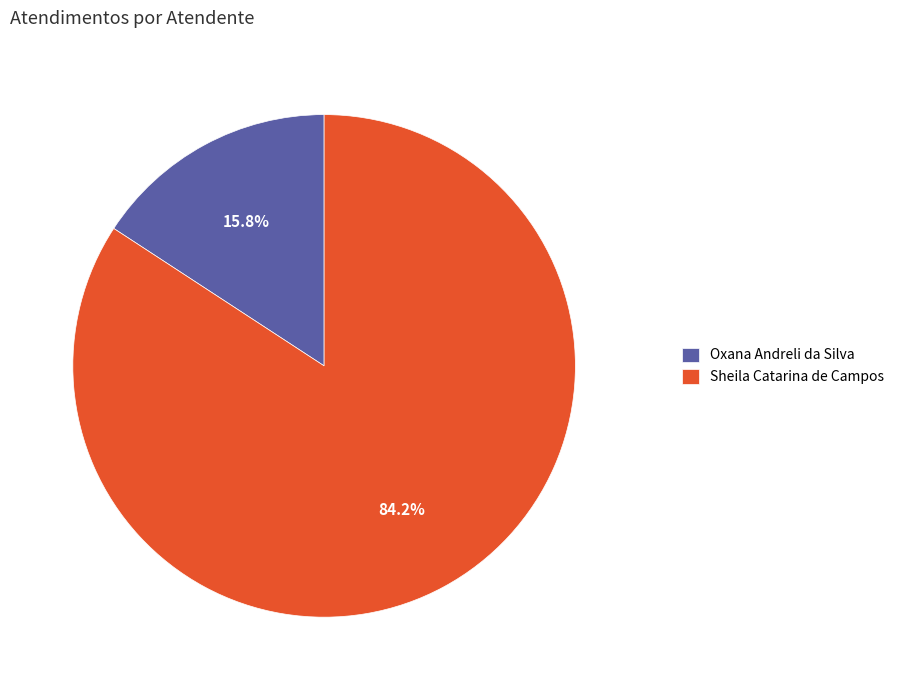

To the nearest percent, what is the difference between the Sheila Catarina de Campos and Oxana Andreli da Silva slice percentages?

68%